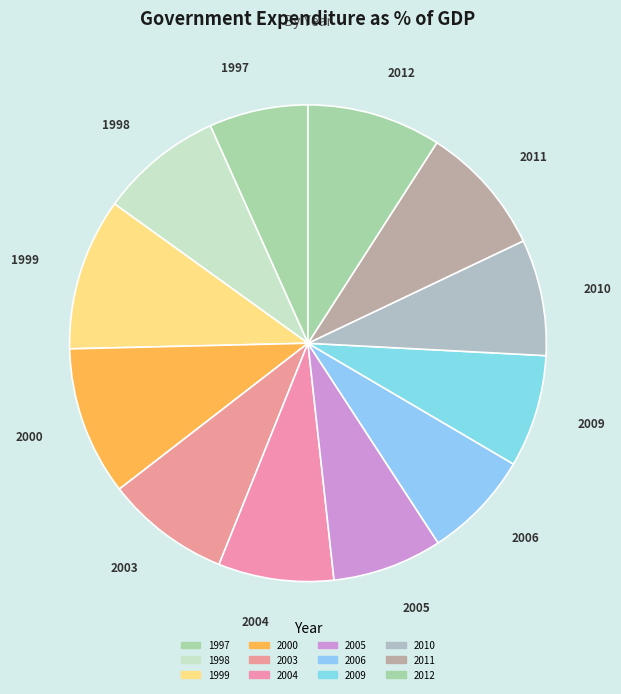

Count the number of slices in the pie.

12